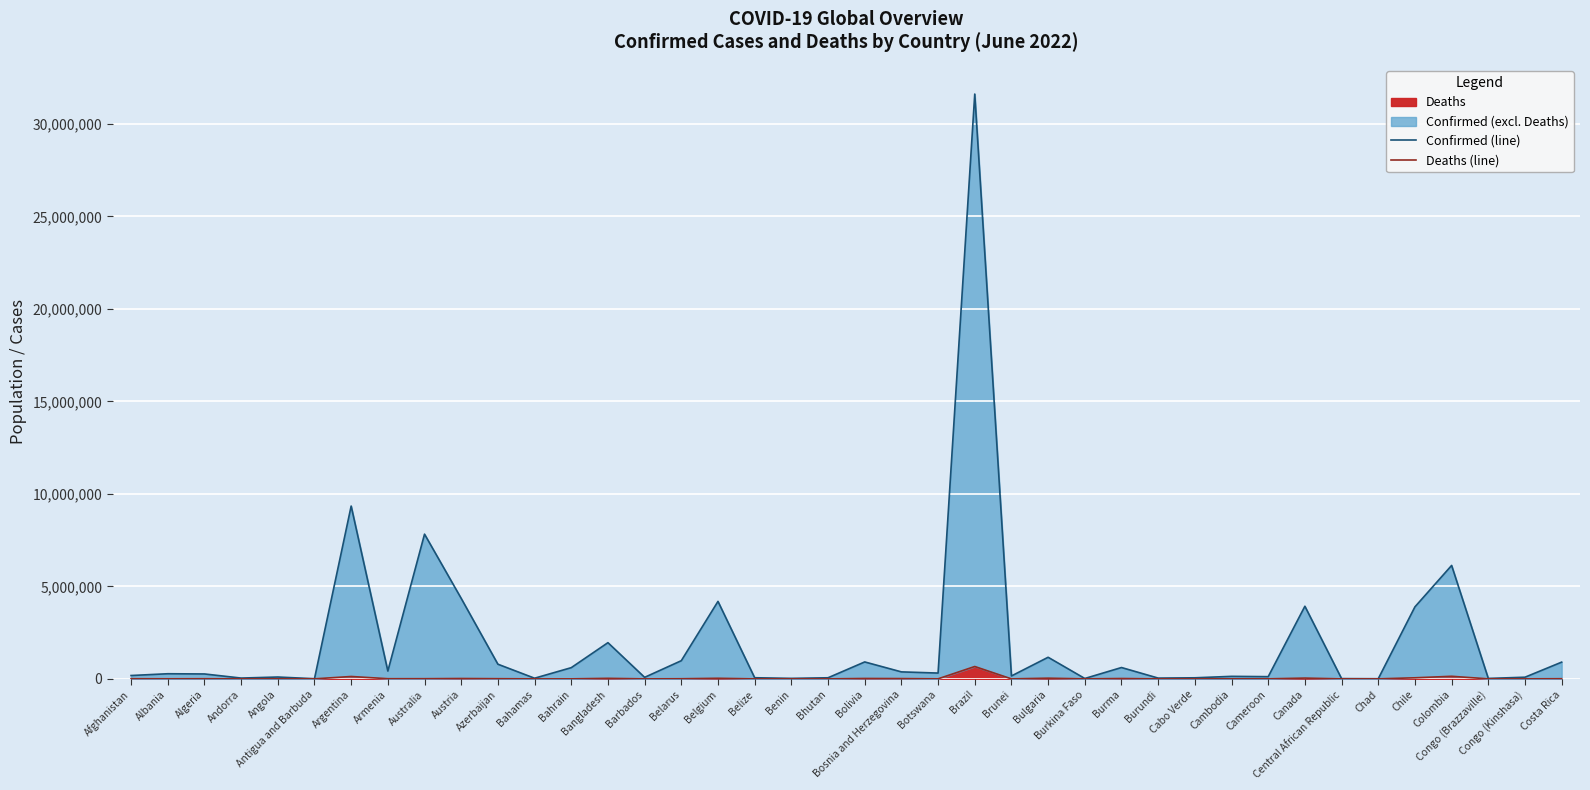

What is the total value across all series at Argentina?

9470508